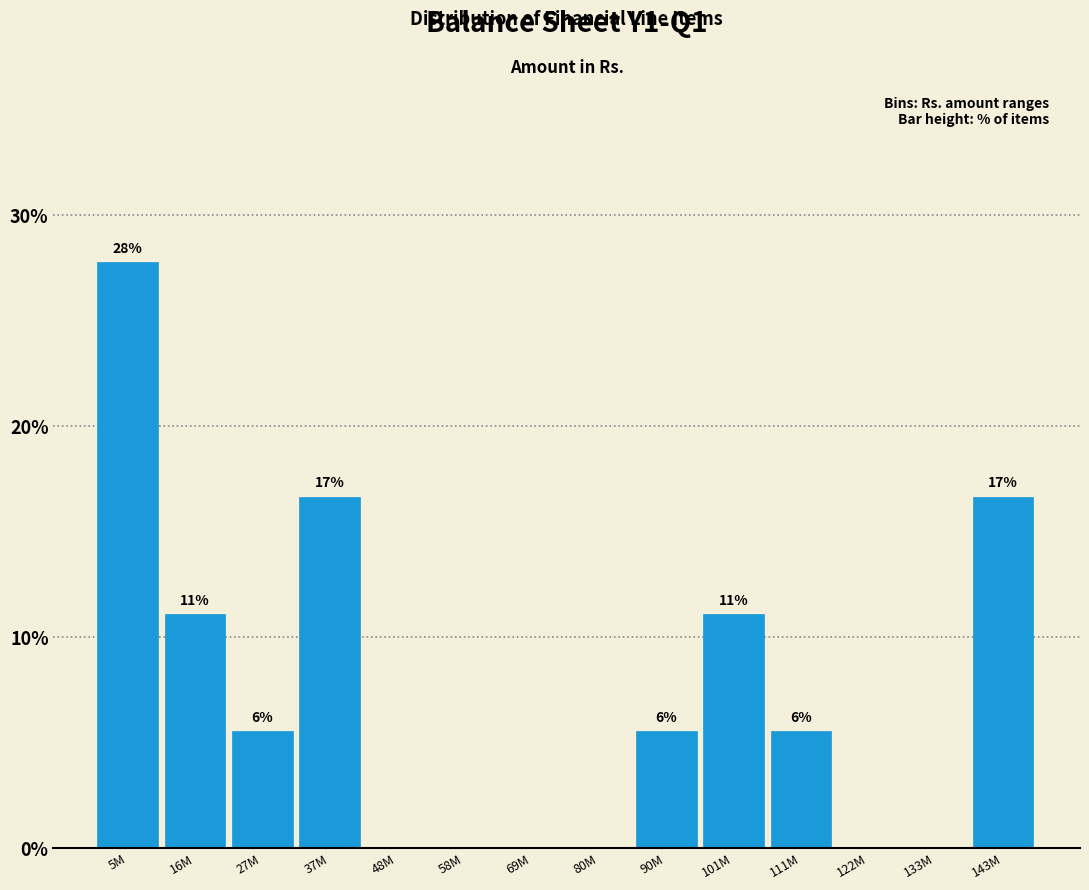

Are the bars horizontal?

No